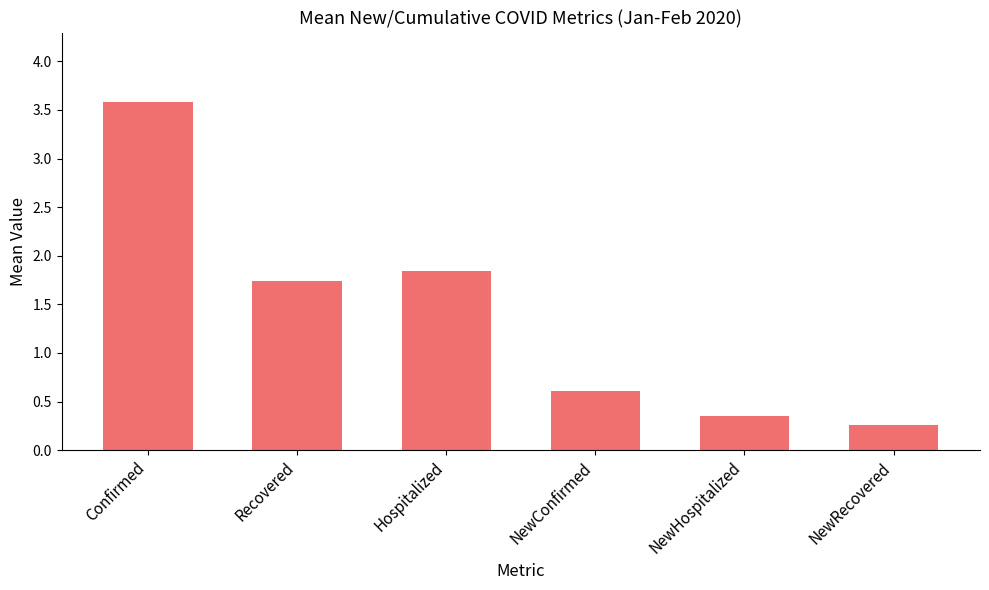

List the labels in order of value, smallest first.

NewRecovered, NewHospitalized, NewConfirmed, Recovered, Hospitalized, Confirmed